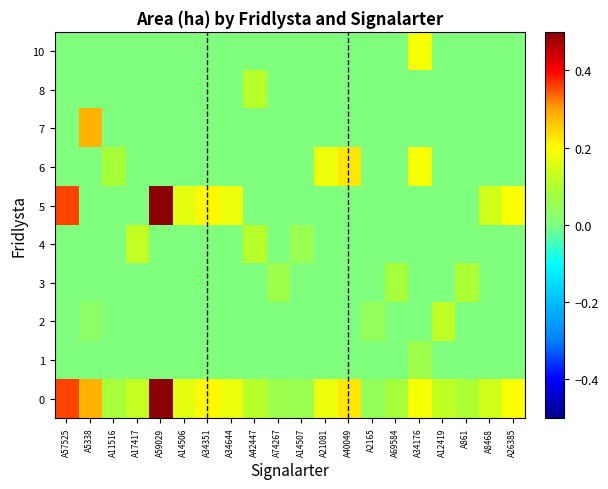

List the series in order of their peak value, highest first.

0, 5, 7, 6, 10, 4, 2, 8, 3, 1